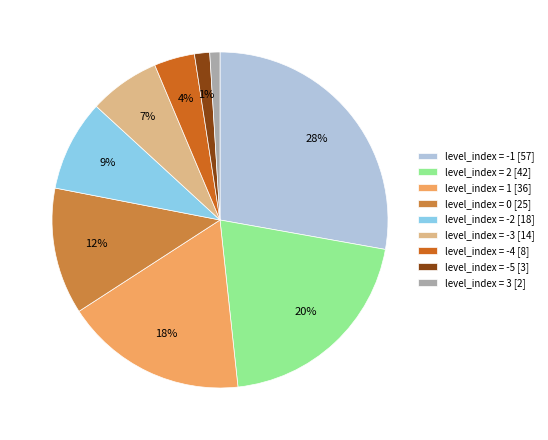

Count the number of slices in the pie.

9